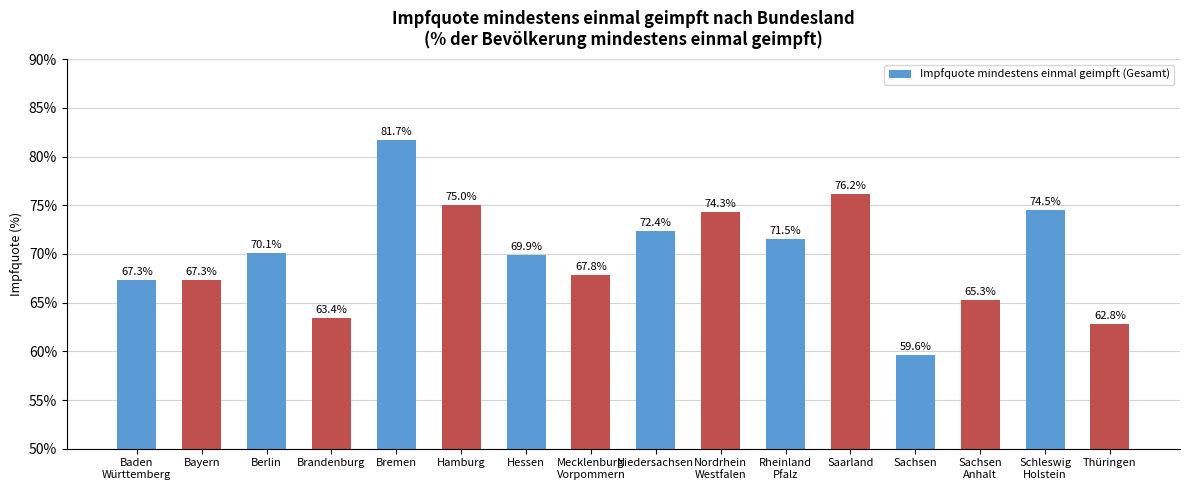

What is the label of the 3rd bar from the left?

Berlin